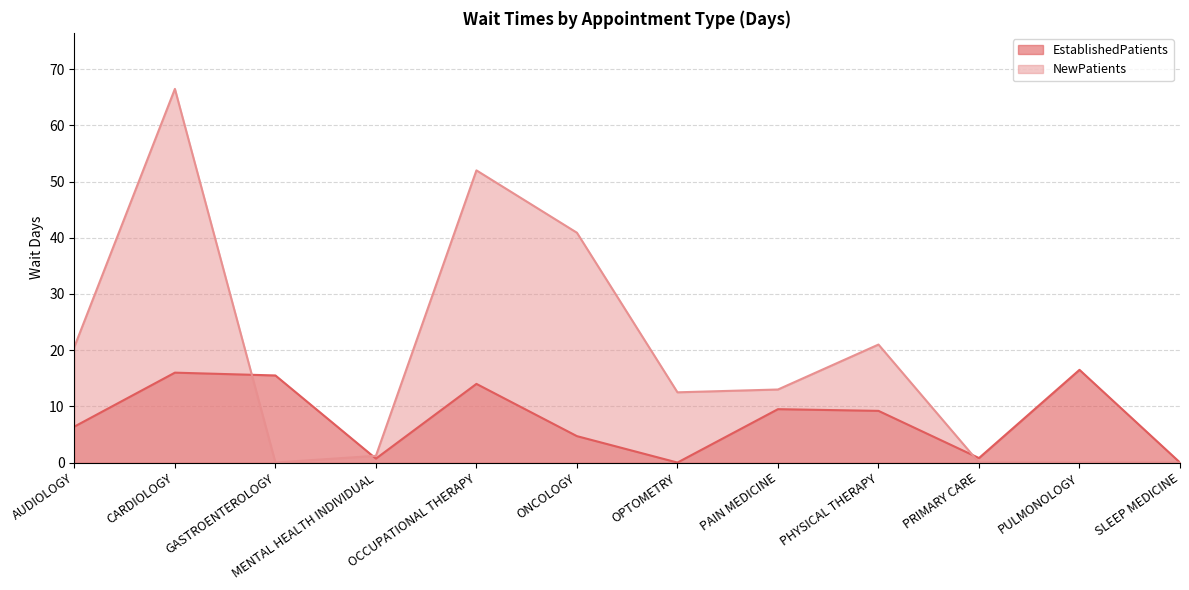

At which label does EstablishedPatients first exceed 9?

CARDIOLOGY